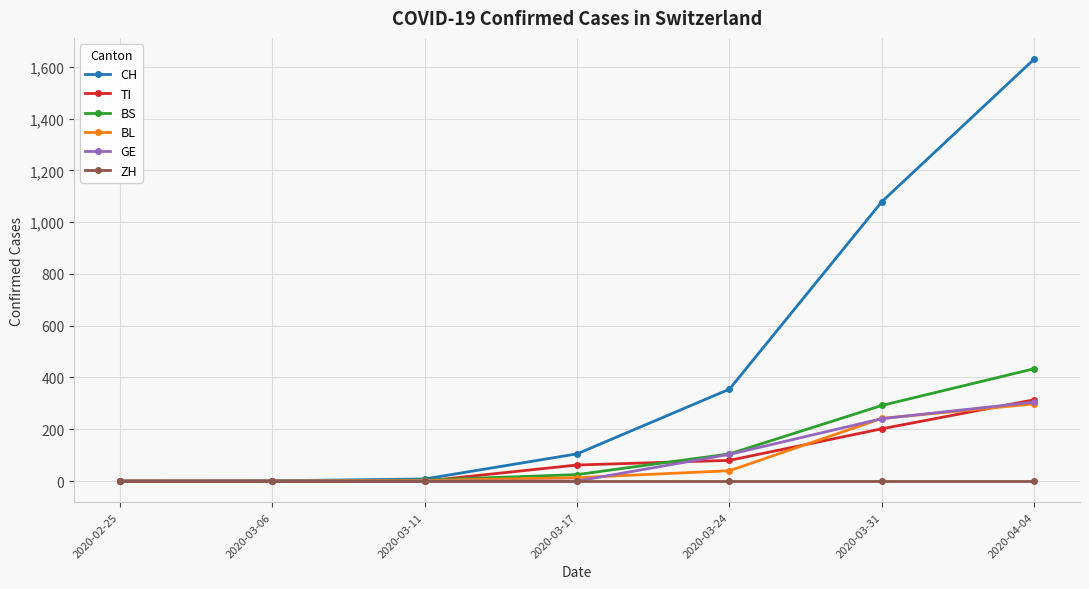

What is the maximum value for BS?

434